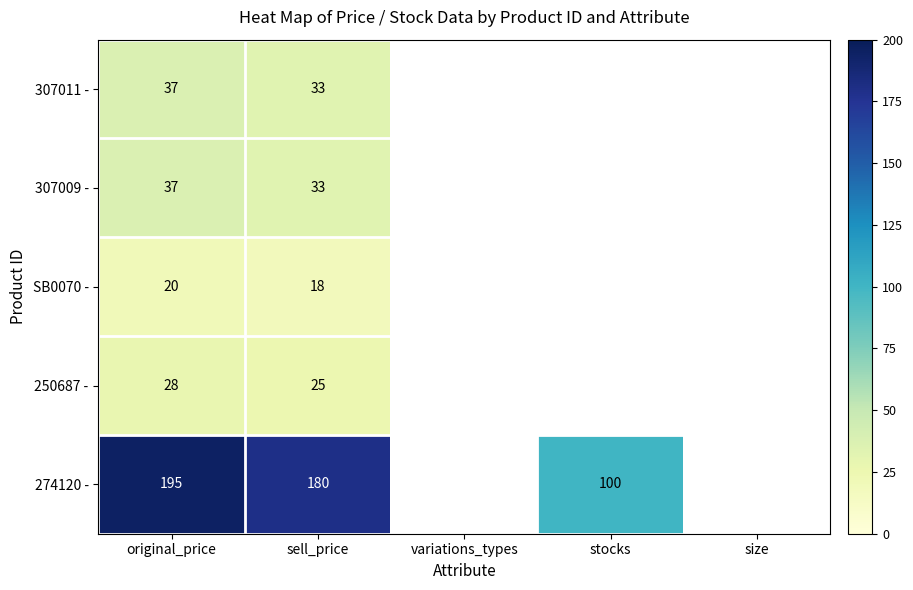

Which category has the lowest value across all series?

sell_price